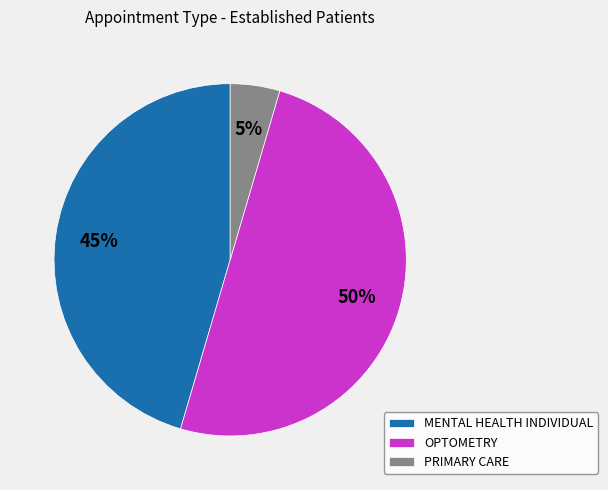

Is MENTAL HEALTH INDIVIDUAL the majority of the pie?

No